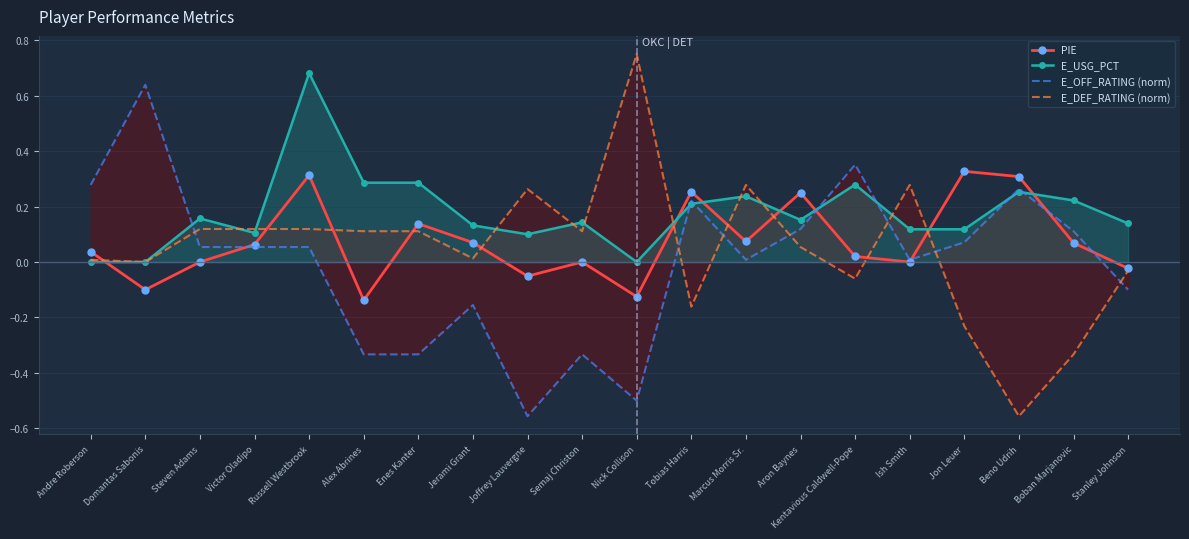

How many values in the E_DEF_RATING (norm) series exceed 0?

13